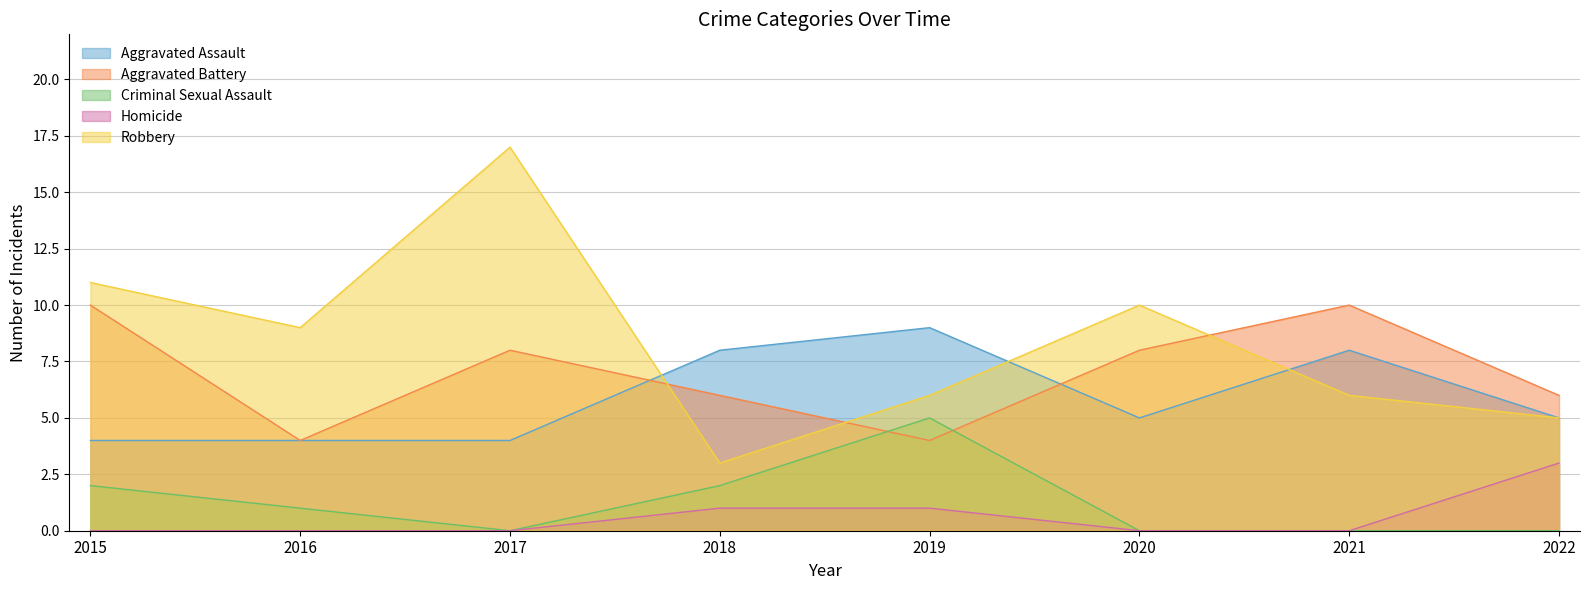

What is the total value across all series at 2015?

27